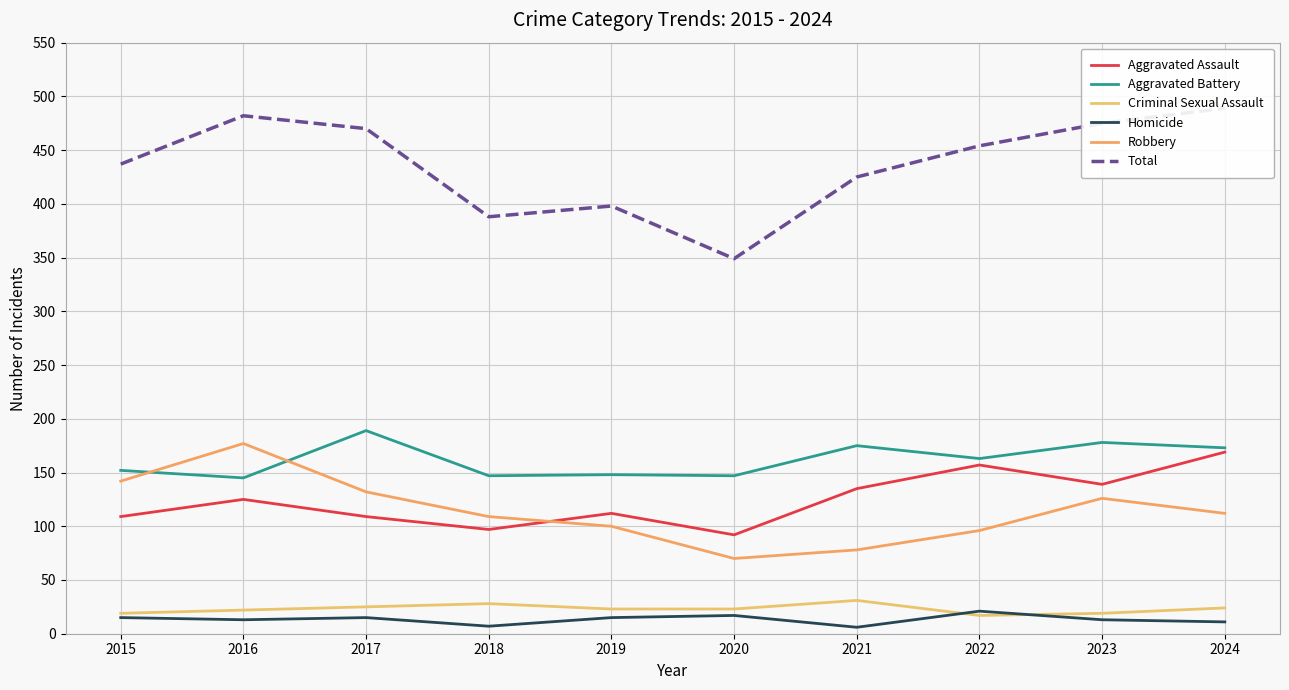

What are all the series names shown in the legend?

Aggravated Assault, Aggravated Battery, Criminal Sexual Assault, Homicide, Robbery, Total